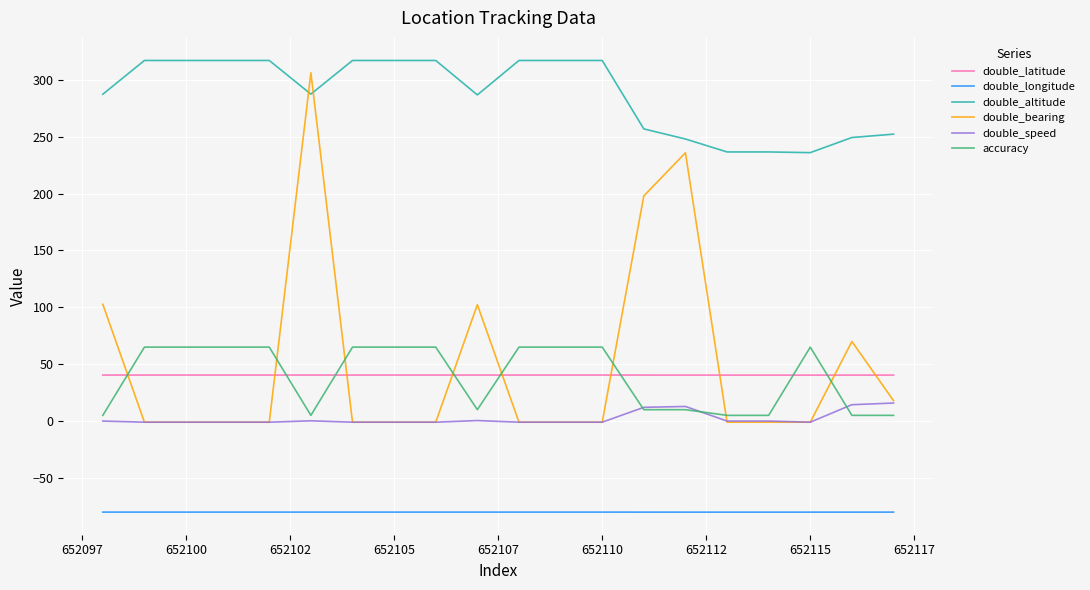

What is the maximum value shown in the chart?

317.0